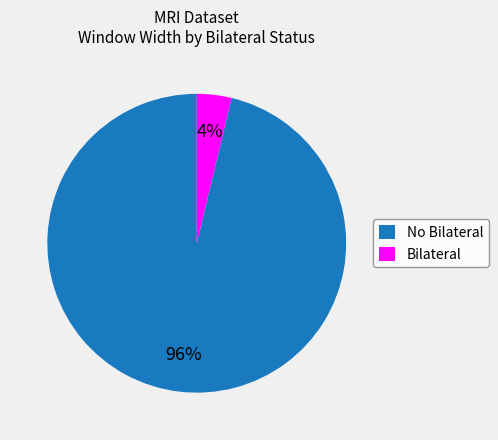

What percentage is the No Bilateral slice, to the nearest percent?

96%